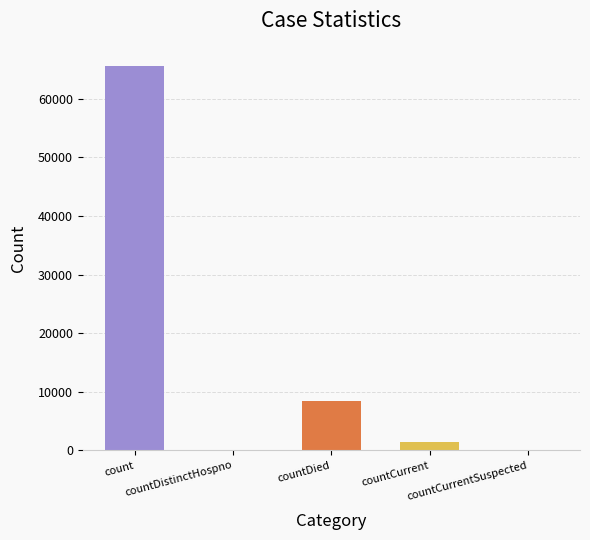

What is the change in value from count to countDied?

-57160